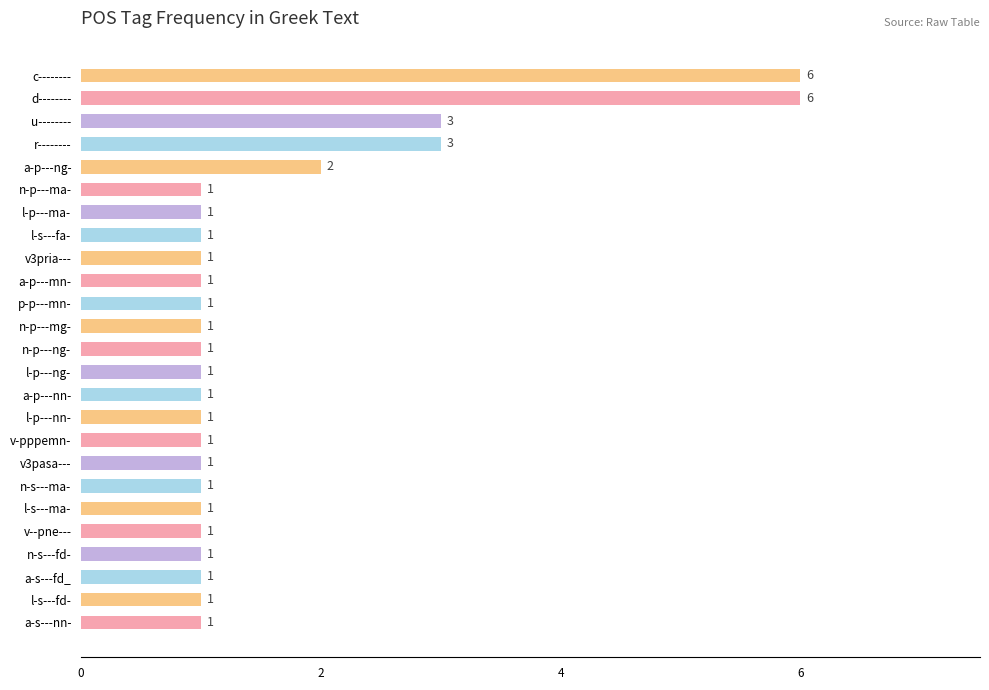

What is the sum of all values?

40